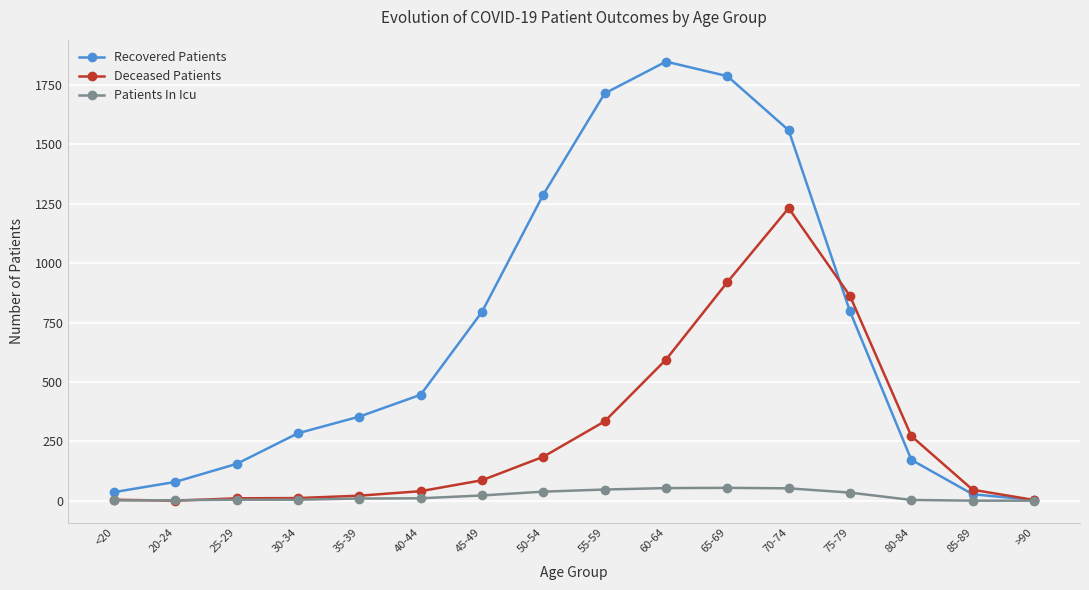

List the series in order of their peak value, lowest first.

Patients In Icu, Deceased Patients, Recovered Patients